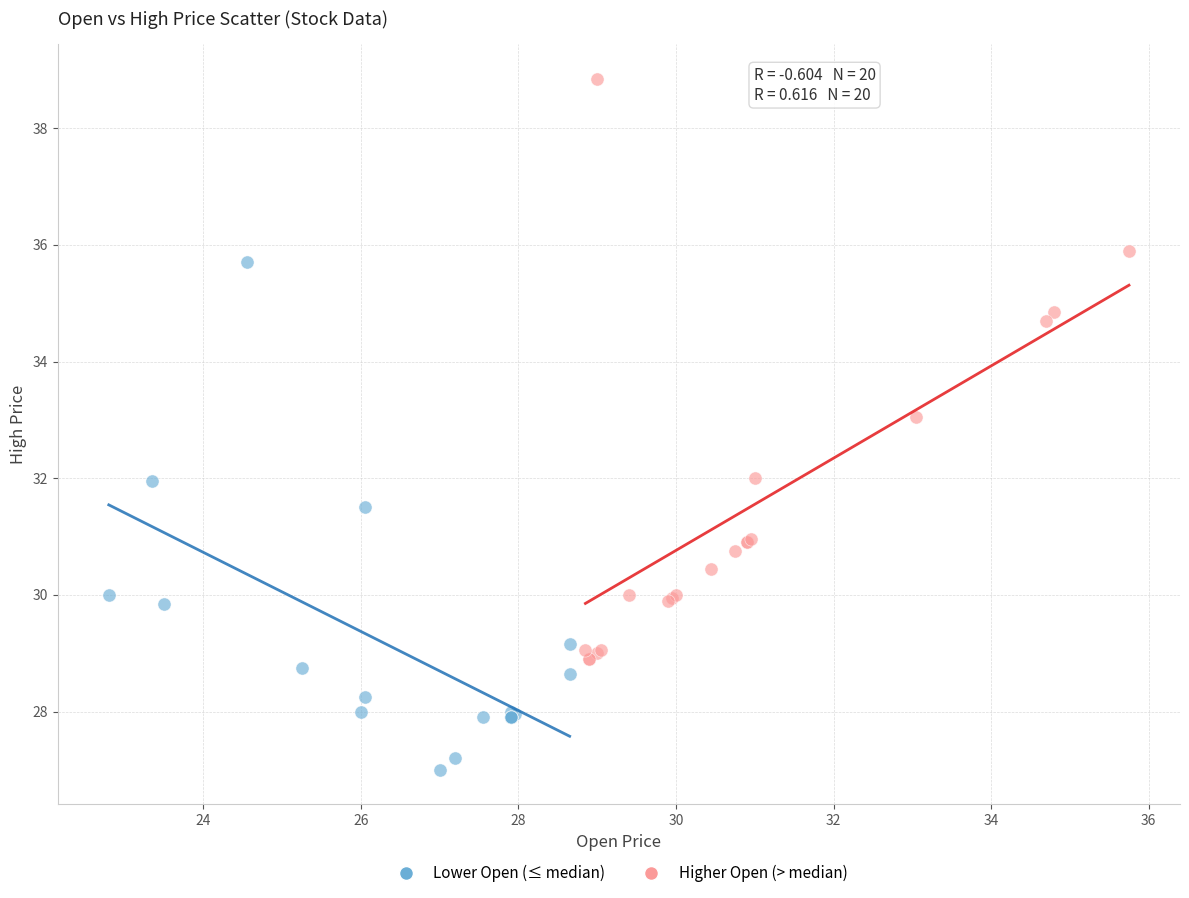

Which series contains the highest Y value?

Higher Open (> median)